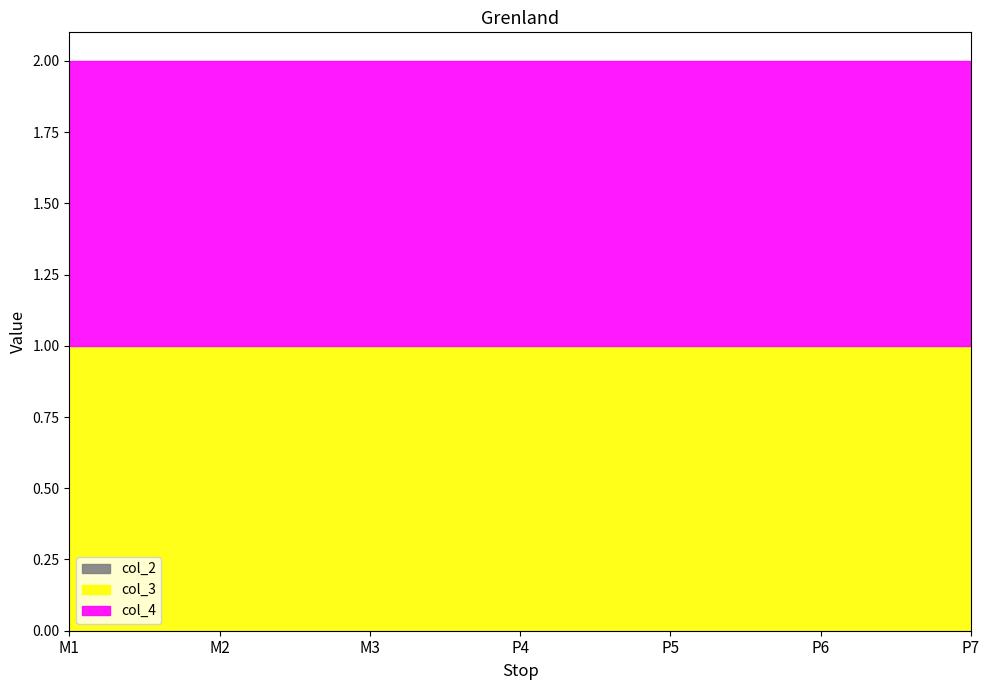

The value of col_3 at P5 is 0. True or false?

False